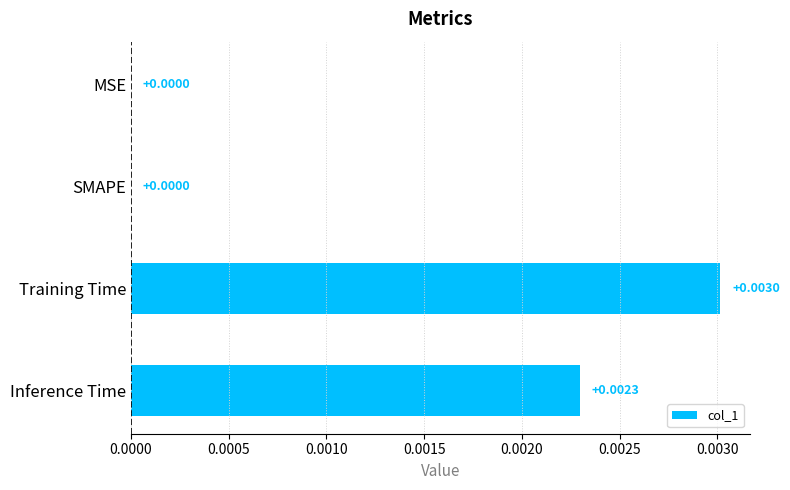

Which category has the highest value across all series?

Training Time